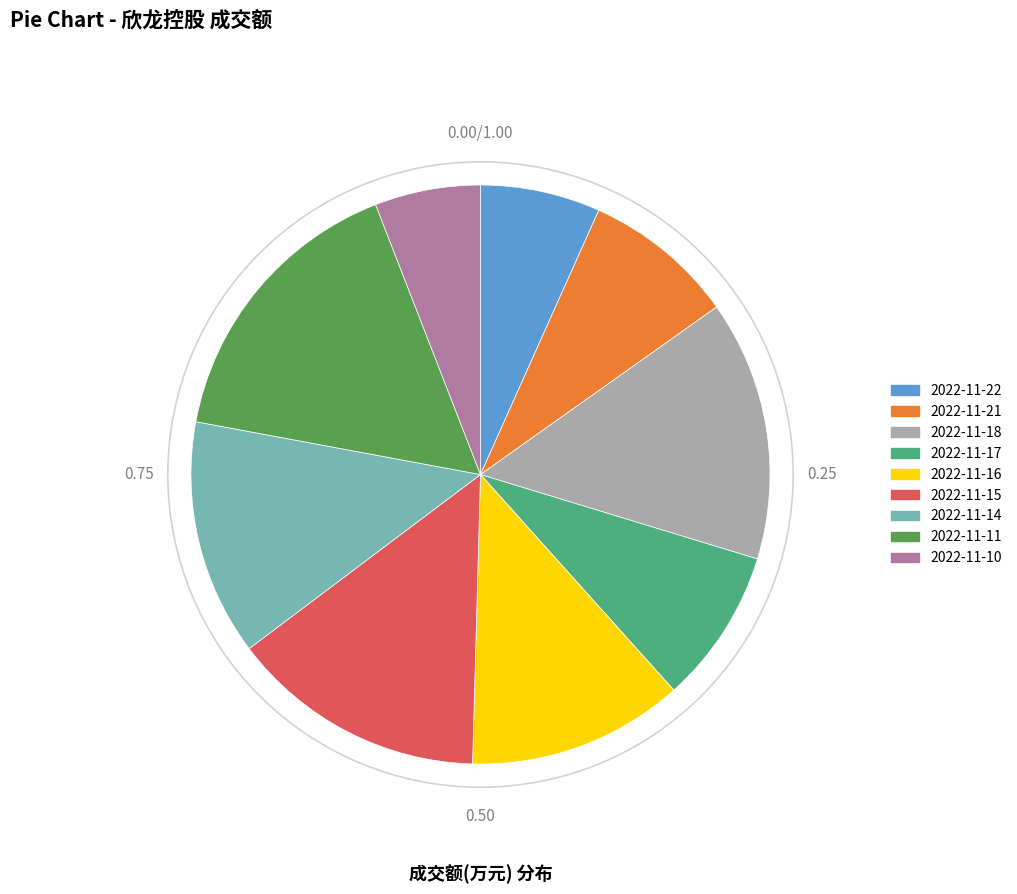

Combined, do 2022-11-22 and 2022-11-10 account for over 50%?

No